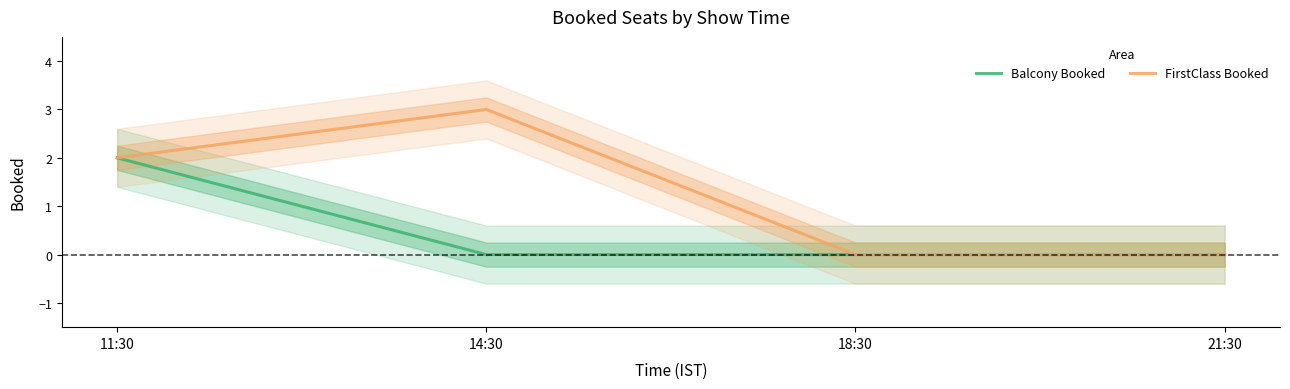

Count the Balcony Booked values in the range 0 to 2.

4